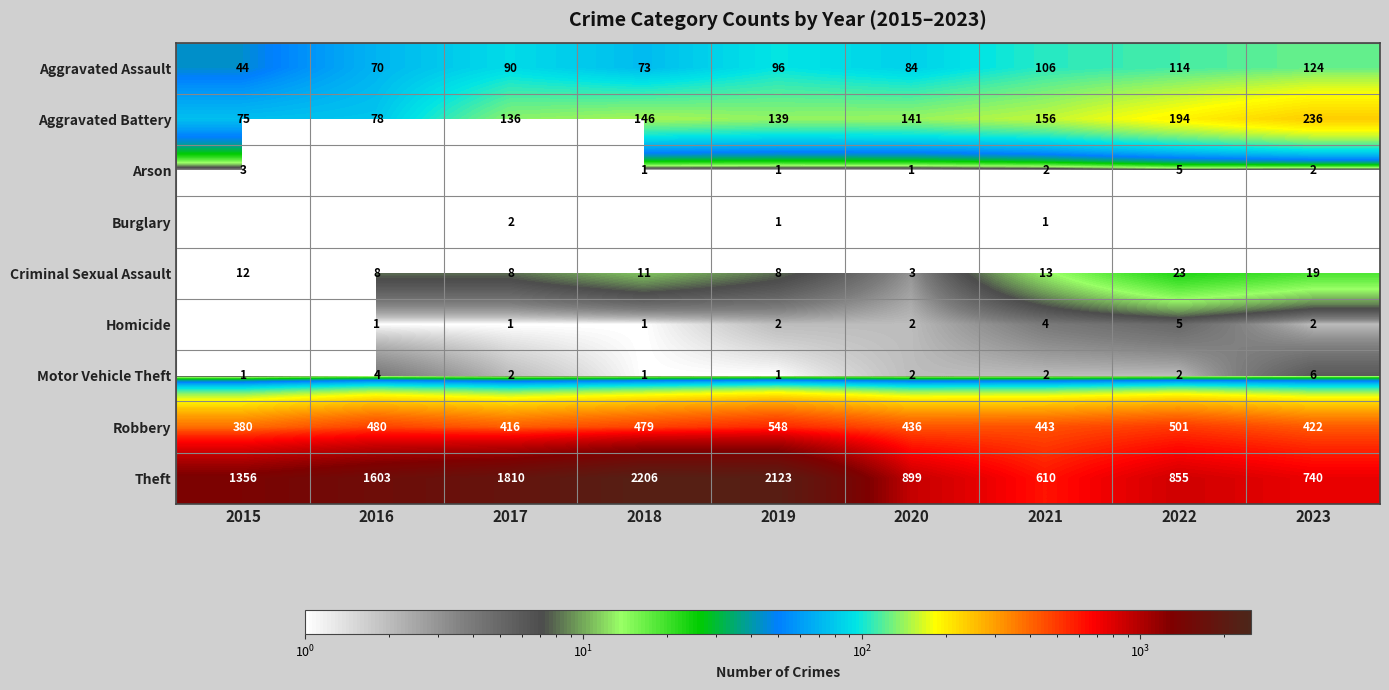

What is the difference between the second highest and minimum values in the Criminal Sexual Assault series?

16